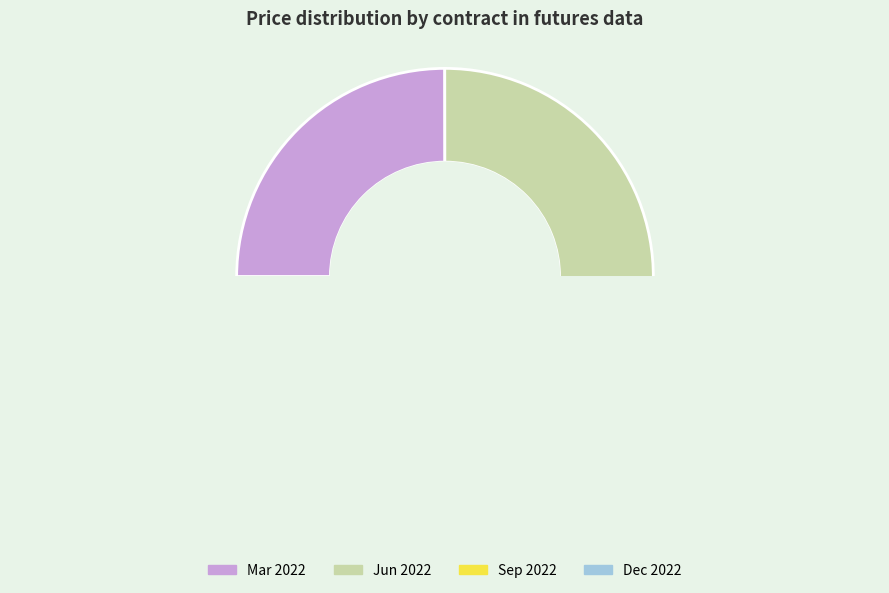

Count the number of slices in the pie.

4